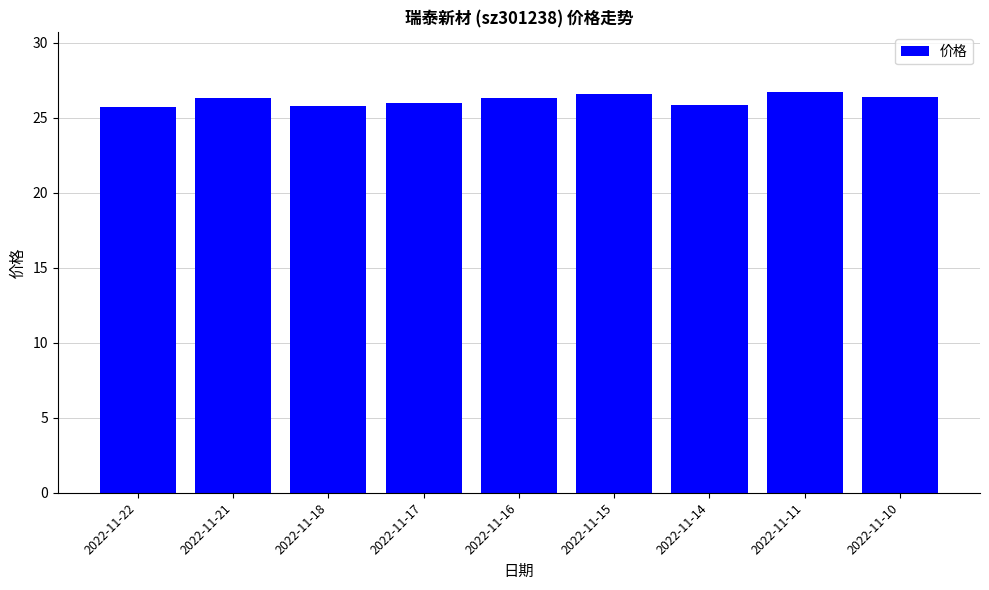

What is the ratio of the value at 2022-11-17 to the value at 2022-11-22?

1.0